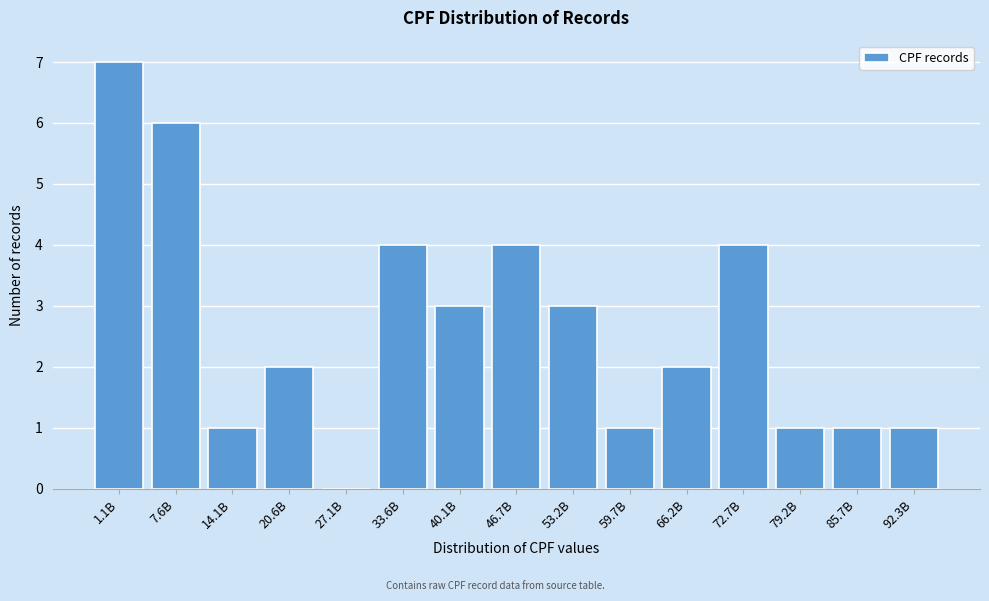

Reading left to right, list all the values displayed in this chart.

1.1B=7	7.6B=6	14.1B=1	20.6B=2	27.1B=0	33.6B=4	40.1B=3	46.7B=4	53.2B=3	59.7B=1	66.2B=2	72.7B=4	79.2B=1	85.7B=1	92.3B=1